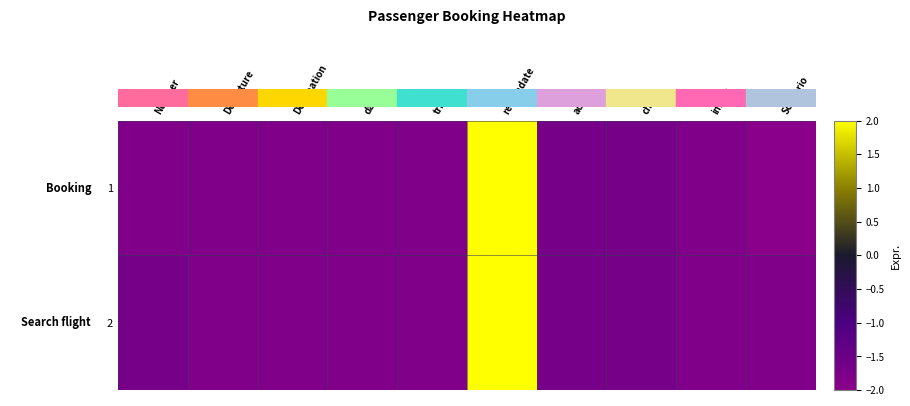

How many categories are shown in the chart?

10